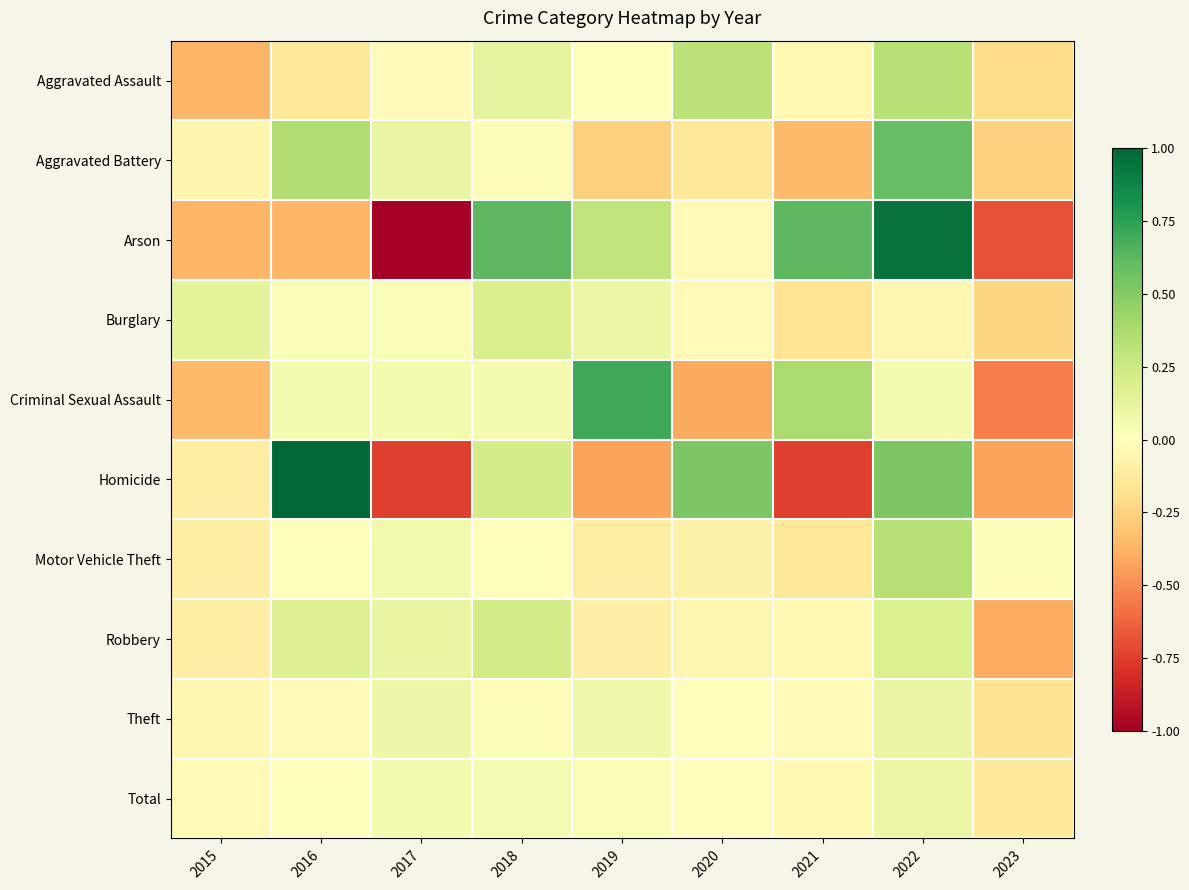

Reading left to right, what are all the values shown in this chart?

Aggravated Assault: 2015=-0.4	2016=-0.1	2017=-0.0	2018=0.1	2019=-0.0	2020=0.3	2021=-0.0	2022=0.3	2023=-0.2
Aggravated Battery: 2015=-0.1	2016=0.4	2017=0.1	2018=0.0	2019=-0.3	2020=-0.1	2021=-0.3	2022=0.6	2023=-0.3
Arson: 2015=-0.4	2016=-0.4	2017=-1.0	2018=0.6	2019=0.3	2020=-0.0	2021=0.6	2022=0.9	2023=-0.7
Burglary: 2015=0.1	2016=0.0	2017=0.0	2018=0.2	2019=0.1	2020=-0.0	2021=-0.2	2022=-0.1	2023=-0.2
Criminal Sexual Assault: 2015=-0.3	2016=0.1	2017=0.1	2018=0.1	2019=0.7	2020=-0.4	2021=0.4	2022=0.1	2023=-0.5
Homicide: 2015=-0.1	2016=1.0	2017=-0.7	2018=0.2	2019=-0.4	2020=0.5	2021=-0.7	2022=0.5	2023=-0.4
Motor Vehicle Theft: 2015=-0.1	2016=-0.0	2017=0.1	2018=-0.0	2019=-0.1	2020=-0.1	2021=-0.1	2022=0.3	2023=0.0
Robbery: 2015=-0.1	2016=0.2	2017=0.1	2018=0.2	2019=-0.1	2020=-0.1	2021=-0.0	2022=0.2	2023=-0.4
Theft: 2015=-0.1	2016=-0.0	2017=0.1	2018=0.0	2019=0.1	2020=-0.0	2021=-0.0	2022=0.1	2023=-0.2
Total: 2015=-0.0	2016=-0.0	2017=0.1	2018=0.0	2019=0.0	2020=-0.0	2021=-0.0	2022=0.1	2023=-0.1